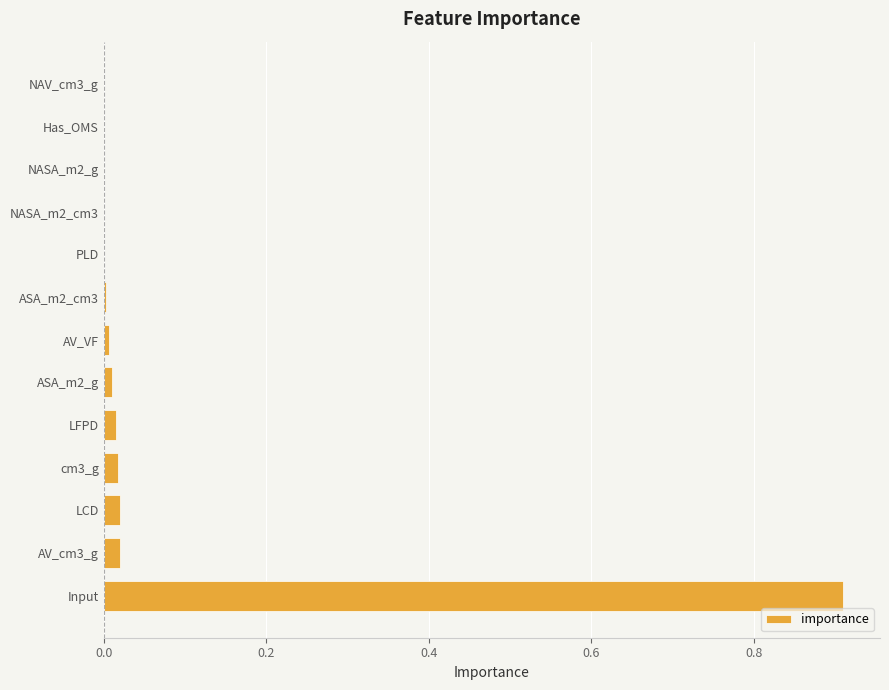

Does the chart contain stacked bars?

No